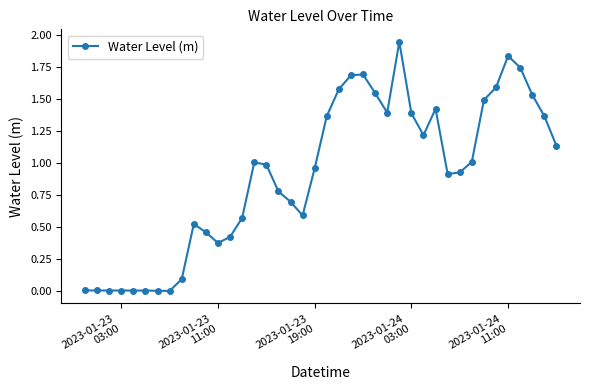

What is the sum of all values?

36.2